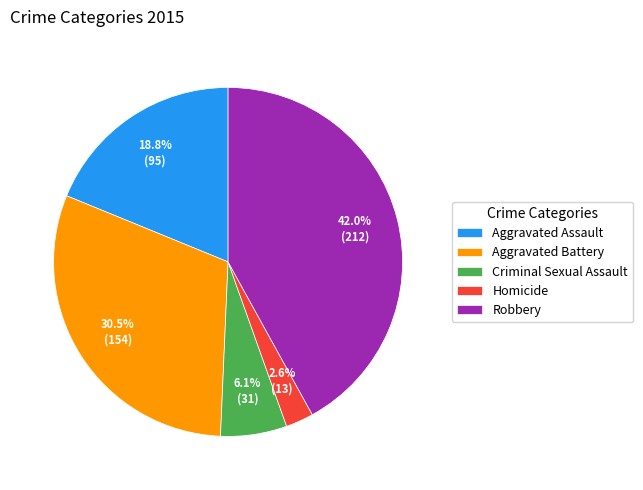

What percentage is NOT represented by Homicide?

97.4%